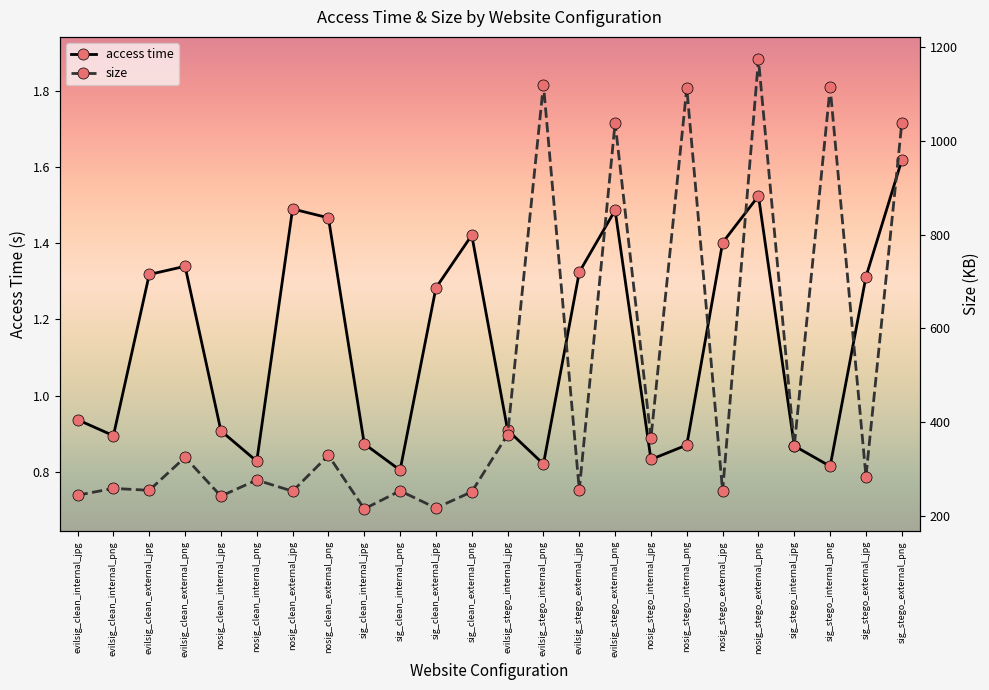

What is the difference between the maximum and second lowest values in the access time series?

0.8